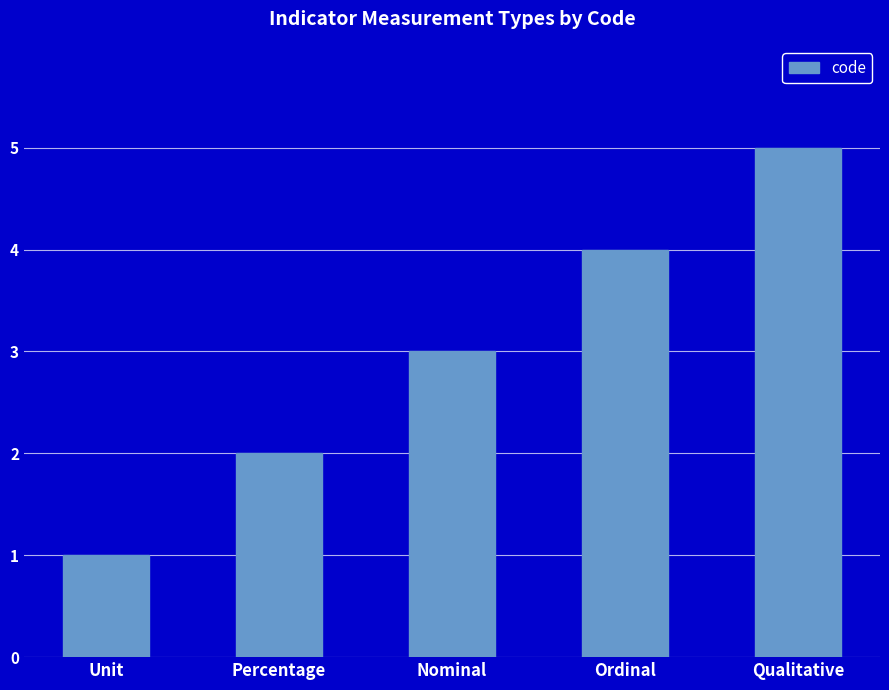

What is the label of the 2nd bar from the right?

Ordinal